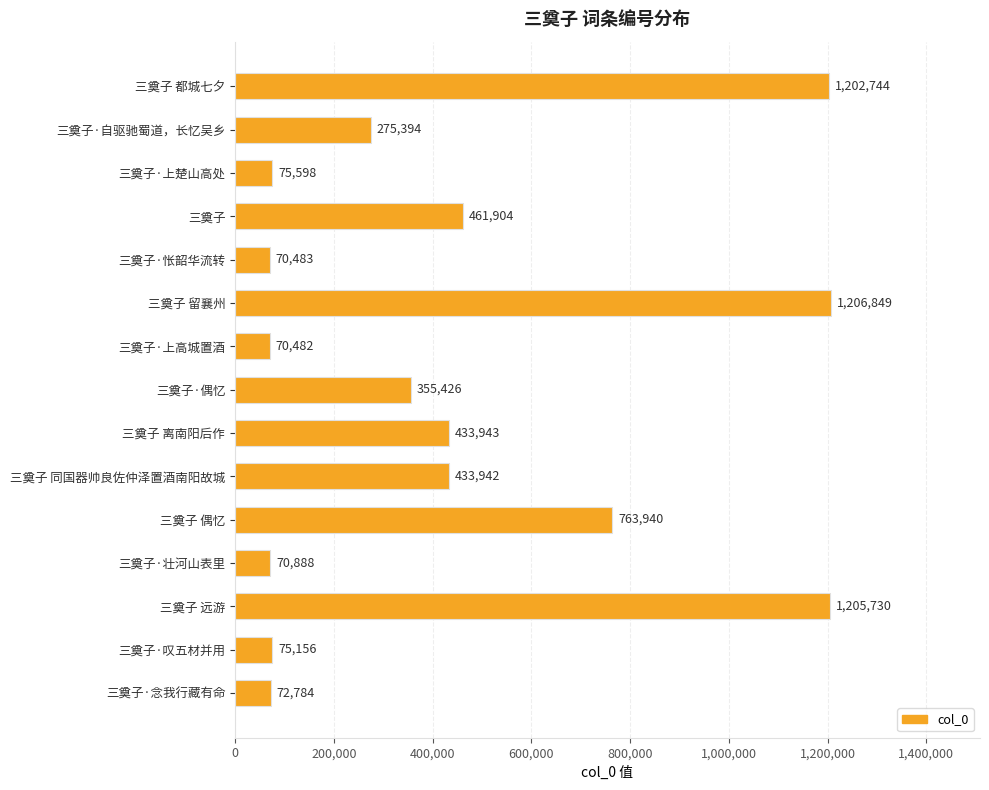

Reading top to bottom, what are all the values shown in this chart?

三奠子 都城七夕=1202744	三奠子·自驱驰蜀道，长忆吴乡=275394	三奠子·上楚山高处=75598	三奠子=461904	三奠子·怅韶华流转=70483	三奠子 留襄州=1206849	三奠子·上高城置酒=70482	三奠子·偶忆=355426	三奠子 离南阳后作=433943	三奠子 同国器帅良佐仲泽置酒南阳故城=433942	三奠子 偶忆=763940	三奠子·壮河山表里=70888	三奠子 远游=1205730	三奠子·叹五材并用=75156	三奠子·念我行藏有命=72784